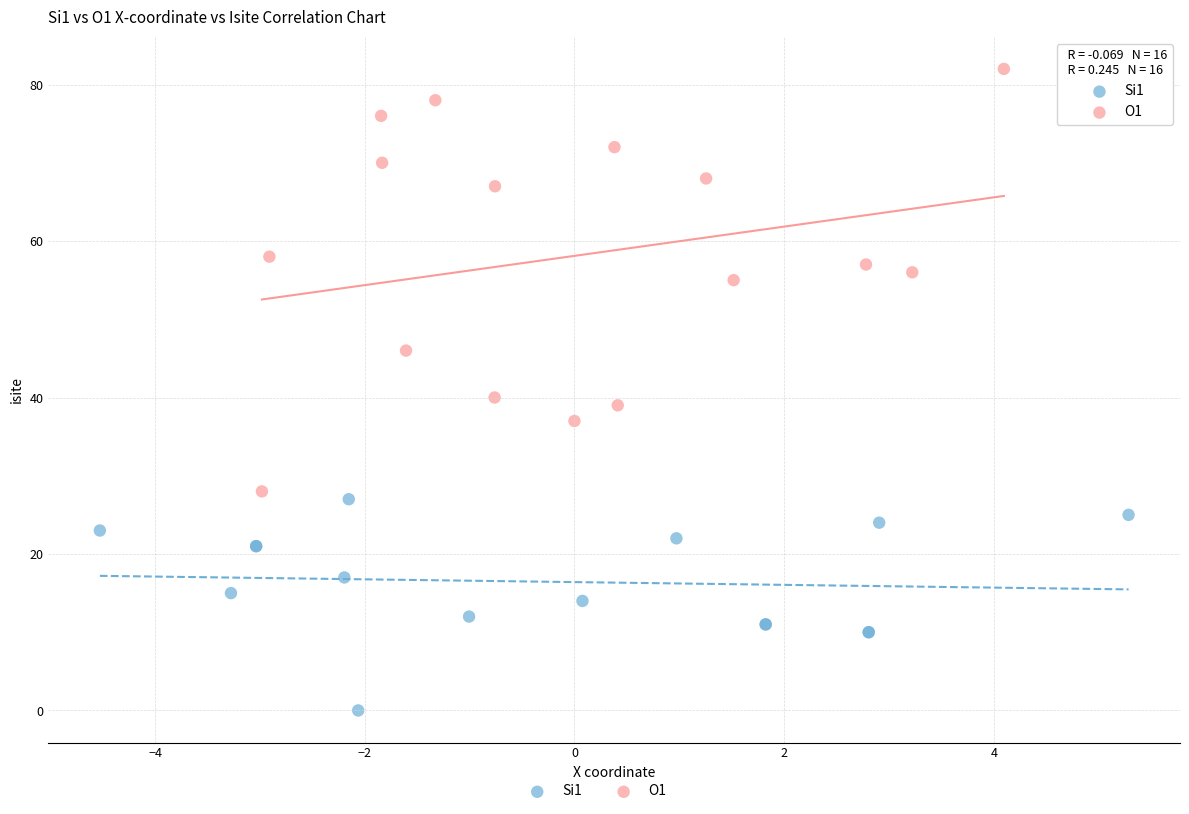

Which series reaches the maximum Y coordinate?

O1